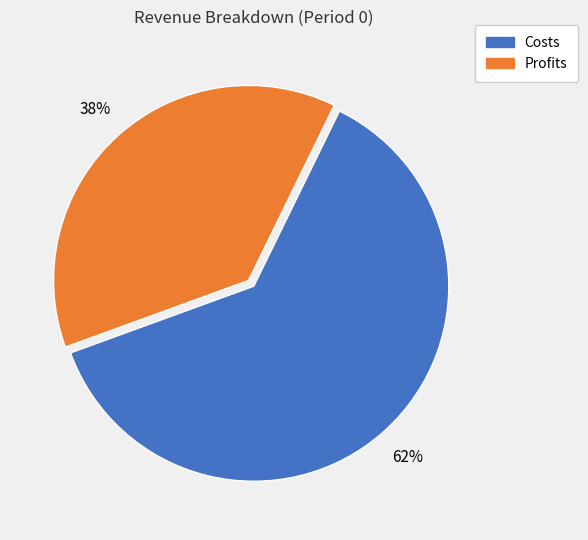

To the nearest percent, what is the difference between the largest and smallest slice percentages?

24%